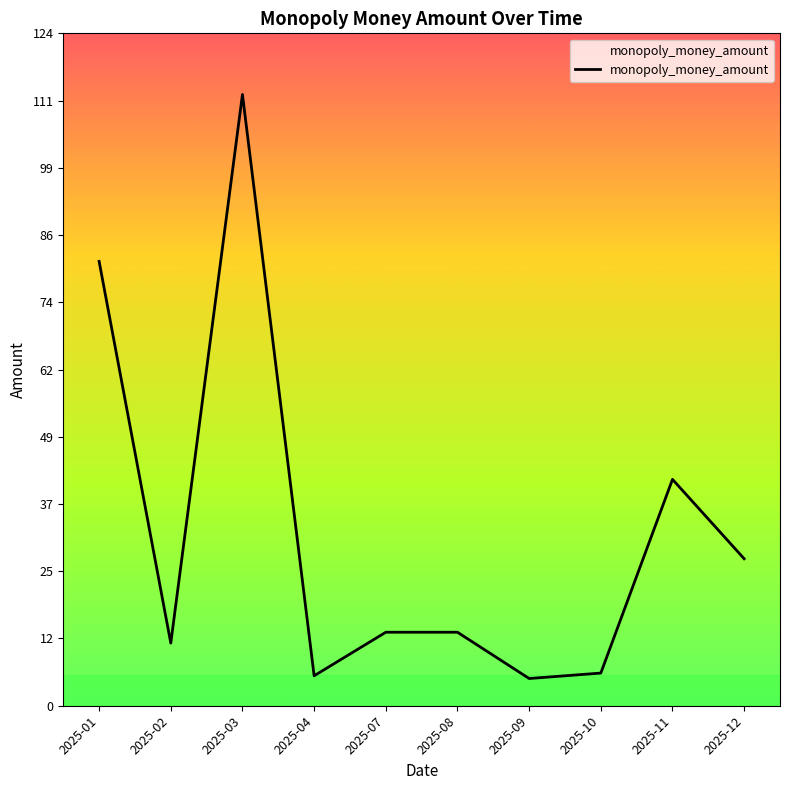

At which category does the chart reach its peak across all series?

2025-03